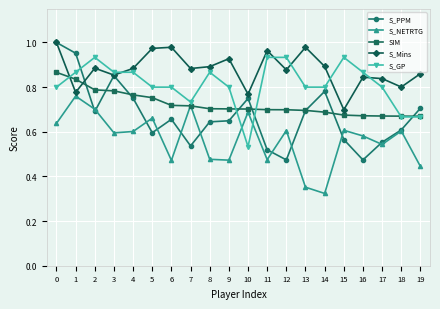

After their last crossing, which series has the higher values: S_Mins or SIM?

S_Mins